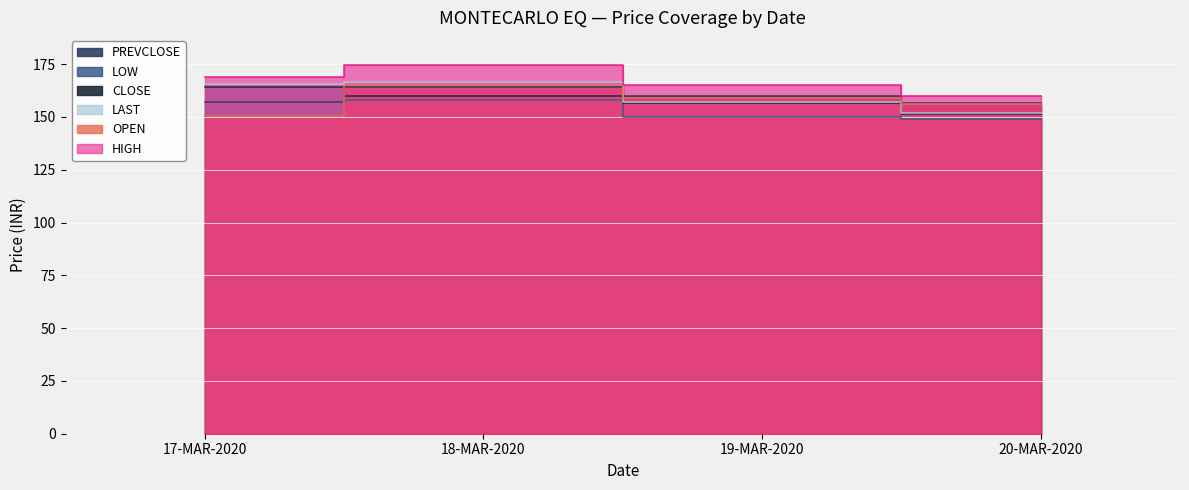

Which has a higher value, 20-MAR-2020 or 19-MAR-2020?

19-MAR-2020